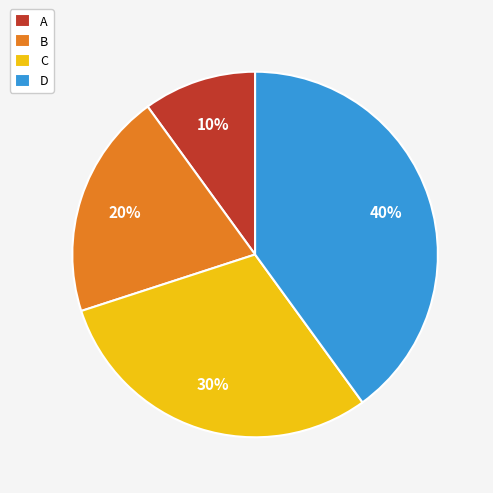

Which has a higher value, D or B?

D